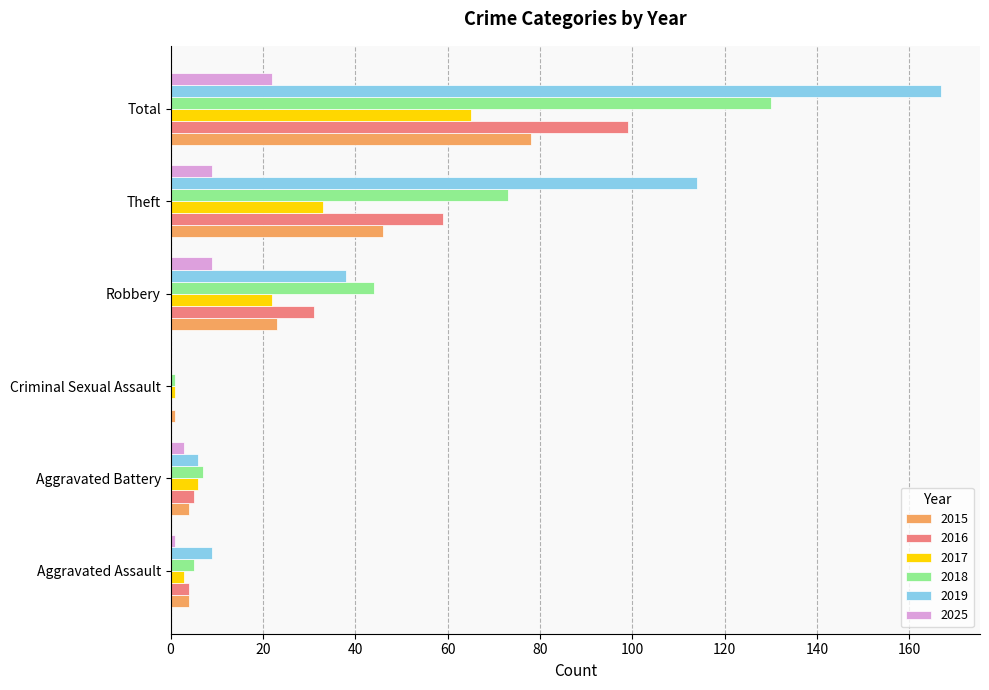

The 2016 series shows 99 at Total. True or false?

True